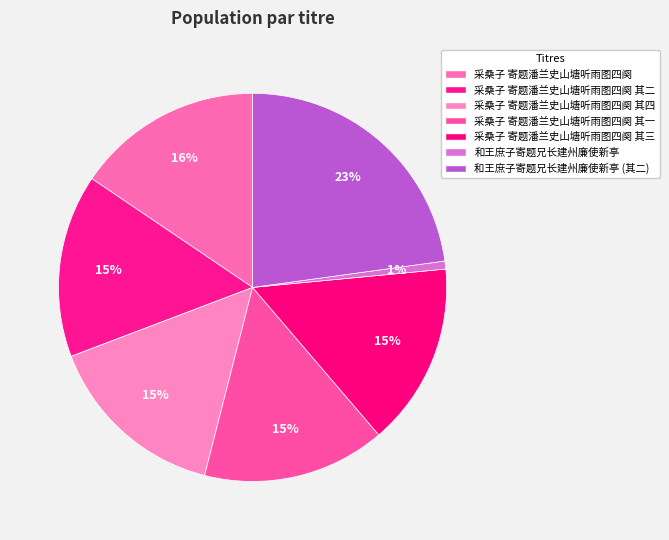

What is the largest slice in the pie chart?

和王庶子寄题兄长建州廉使新亭 (其二)